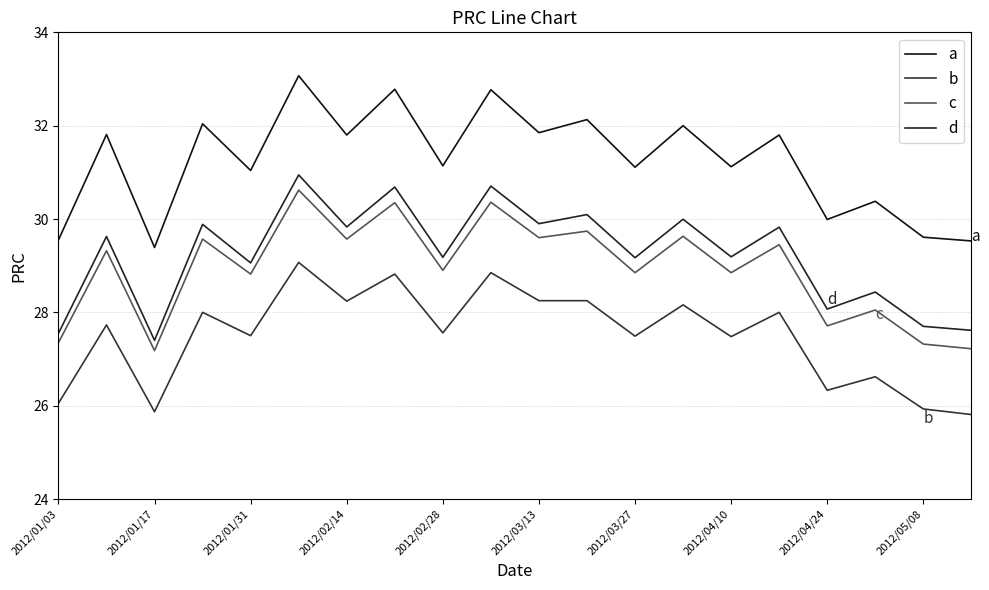

Does the chart display data point markers on the line(s)?

No